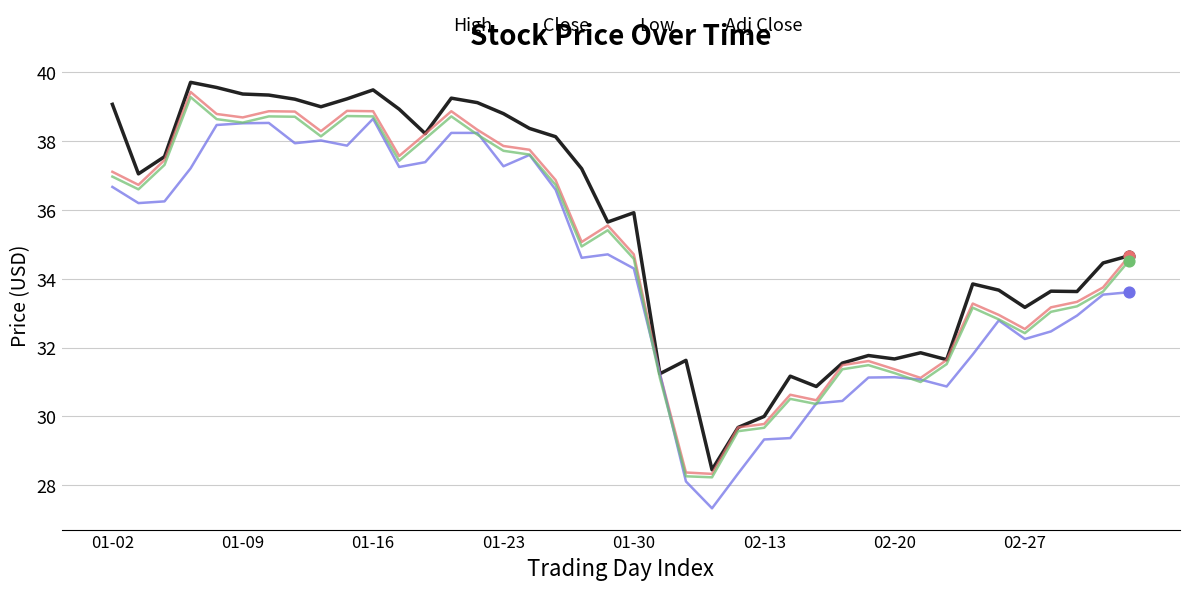

Which series has the largest total across all categories?

High